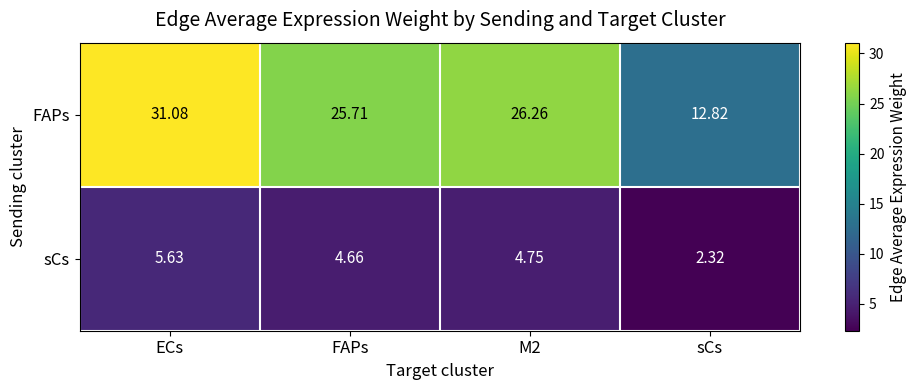

How many data points in sCs are above 4?

3